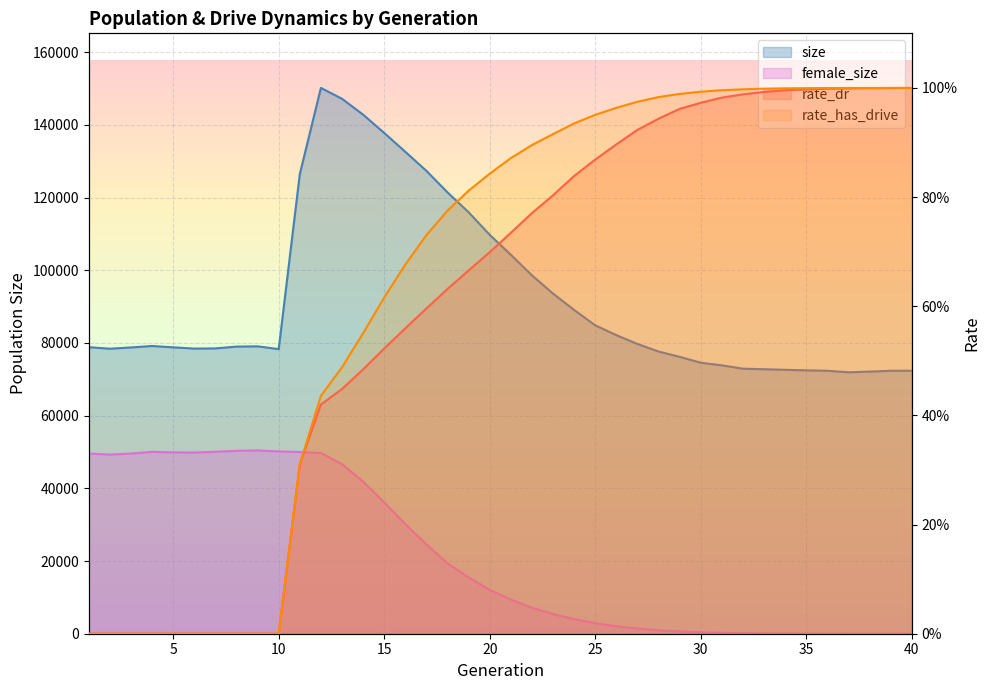

What is the difference between the maximum and minimum values in the rate_has_drive series?

1.0